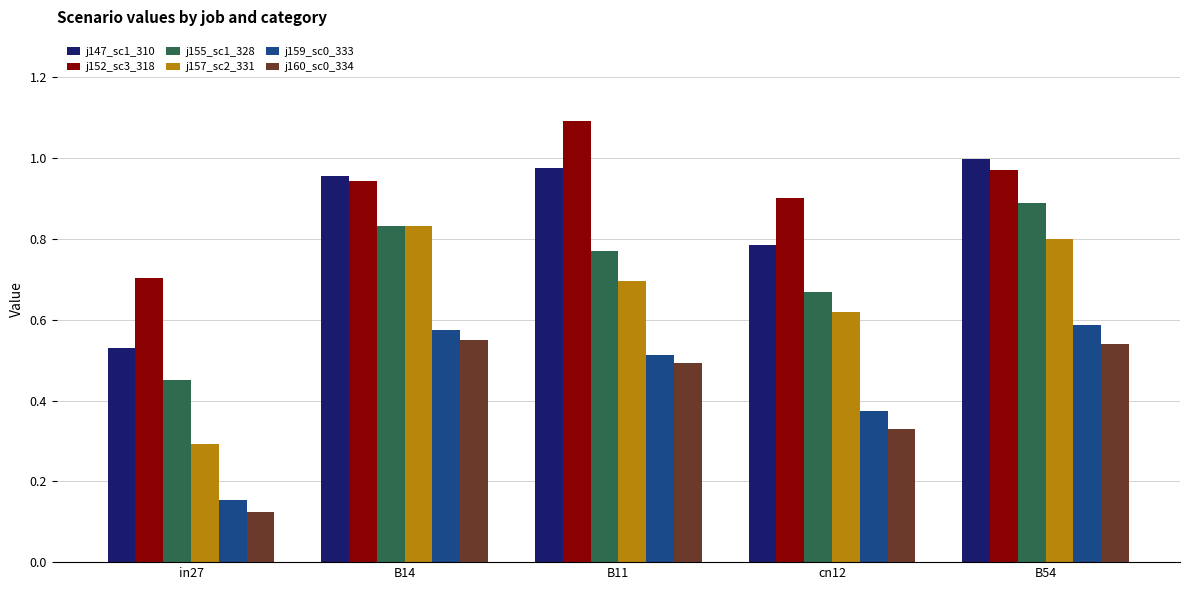

At which category does the chart reach its minimum across all series?

in27